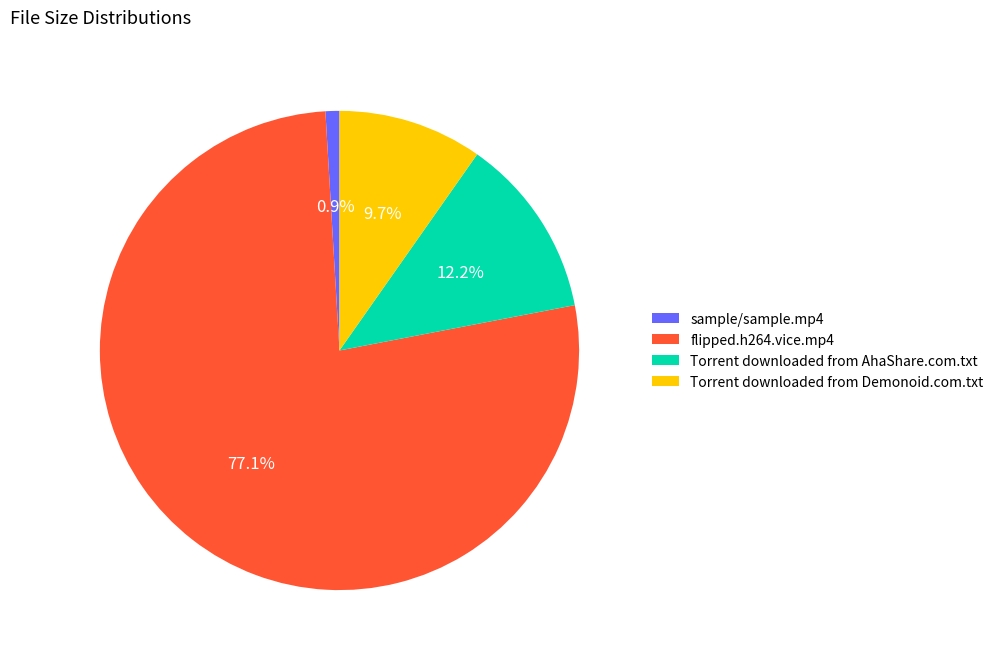

To the nearest percent, what is the difference between the largest and smallest slice percentages?

76%